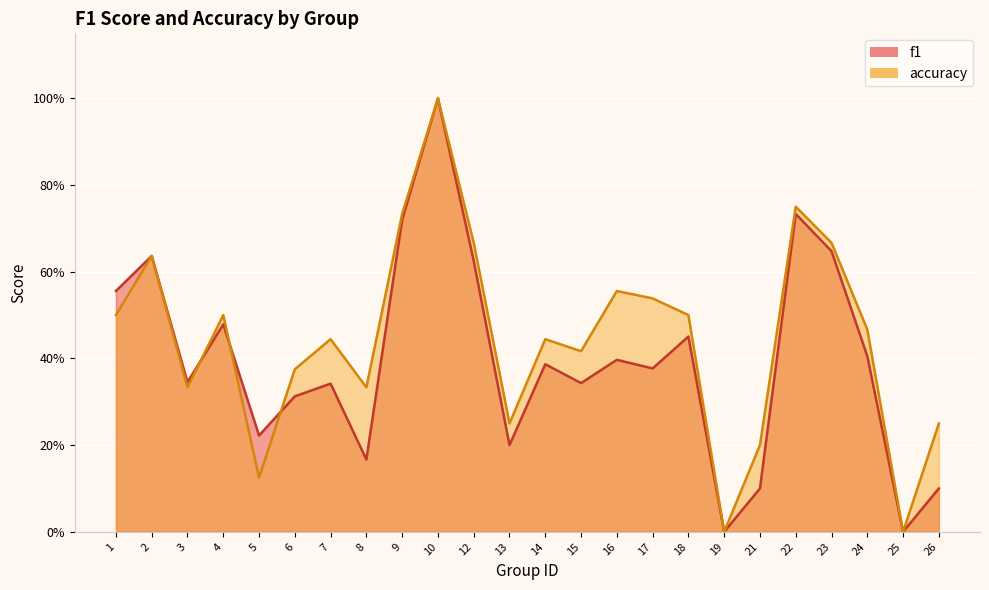

The accuracy series shows 1.2 at 9. True or false?

False